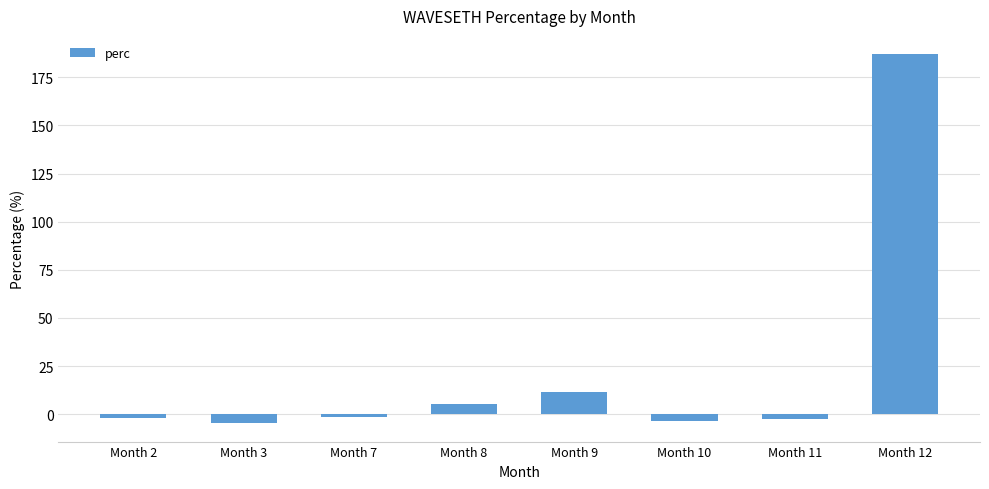

What is the difference between the second highest and minimum values?

16.1